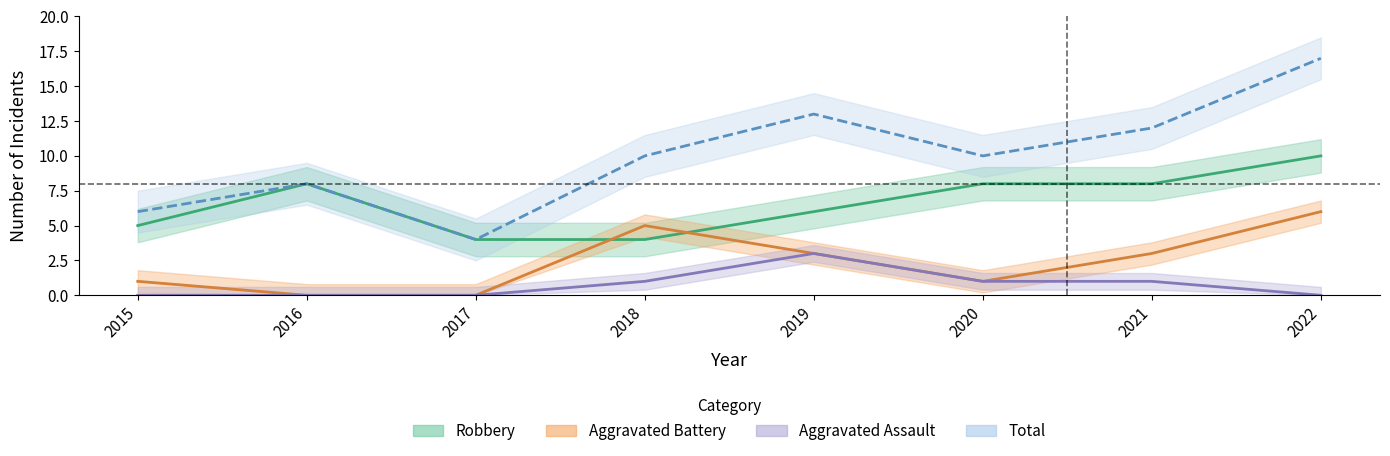

What is the difference between the highest and lowest values at 2019?

10